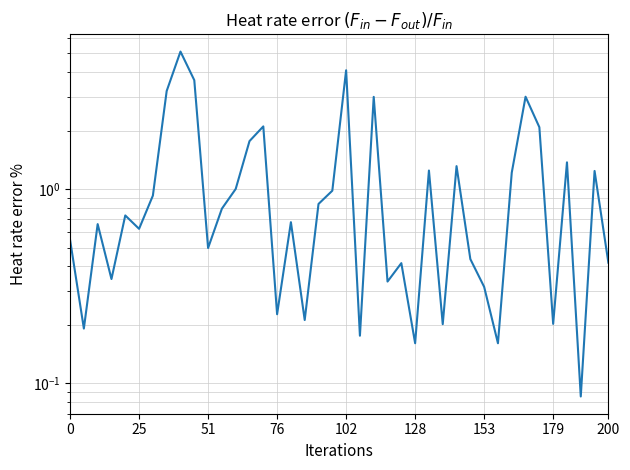

How many categories are shown in the chart?

40